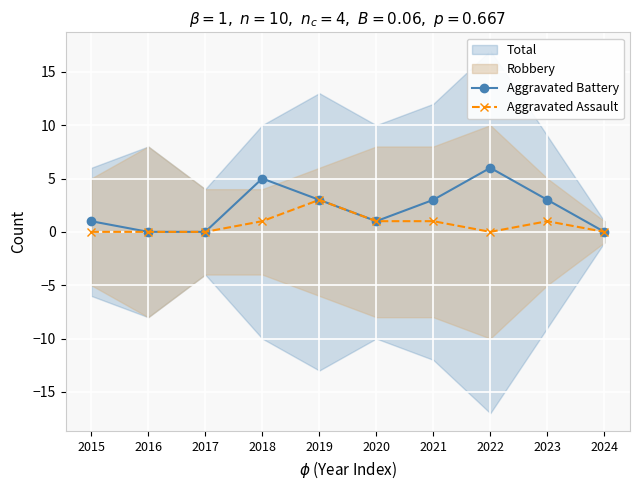

Is this an area chart (filled region under the line)?

No